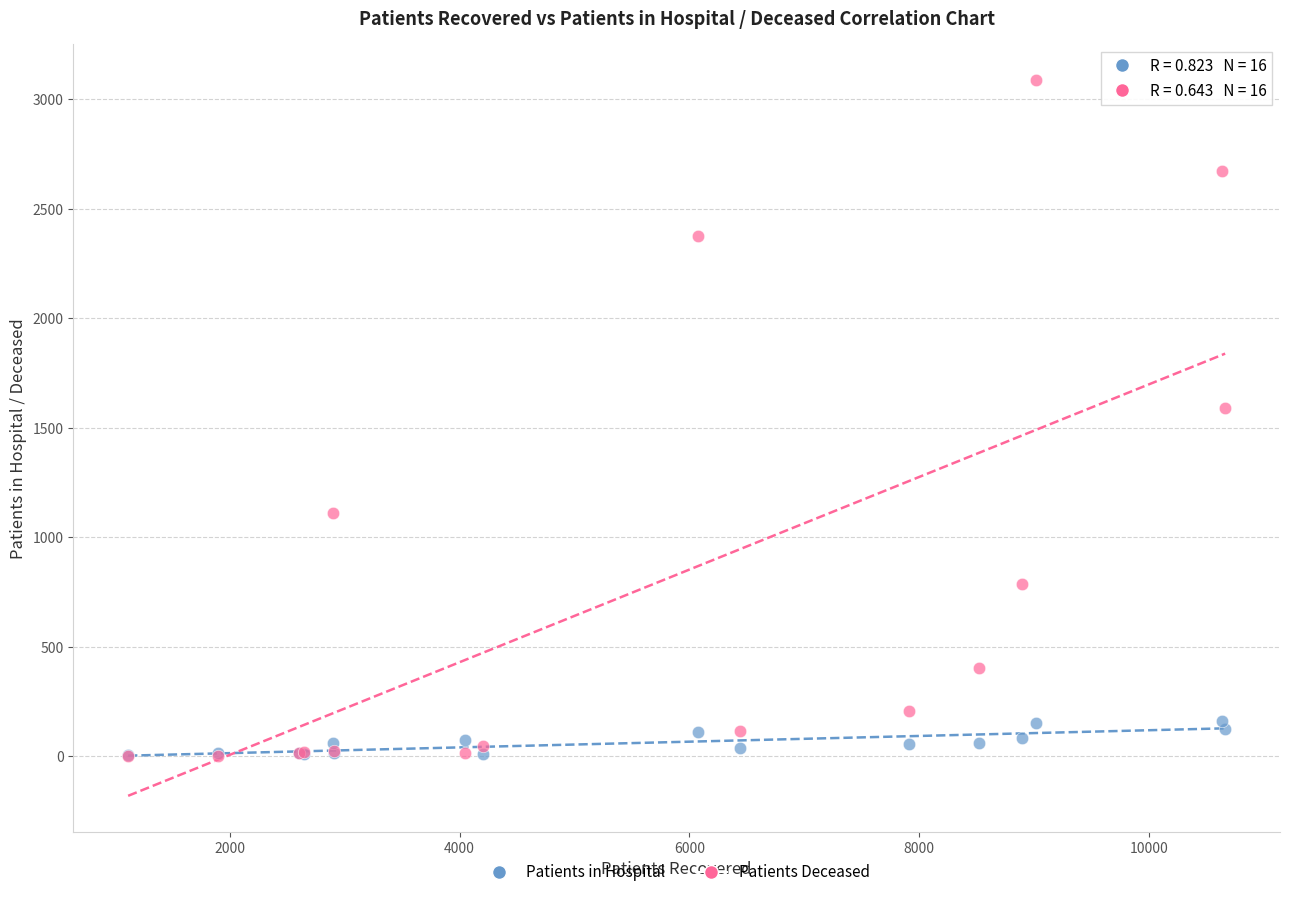

Across all series, what Y value is closest to 1546?

1591